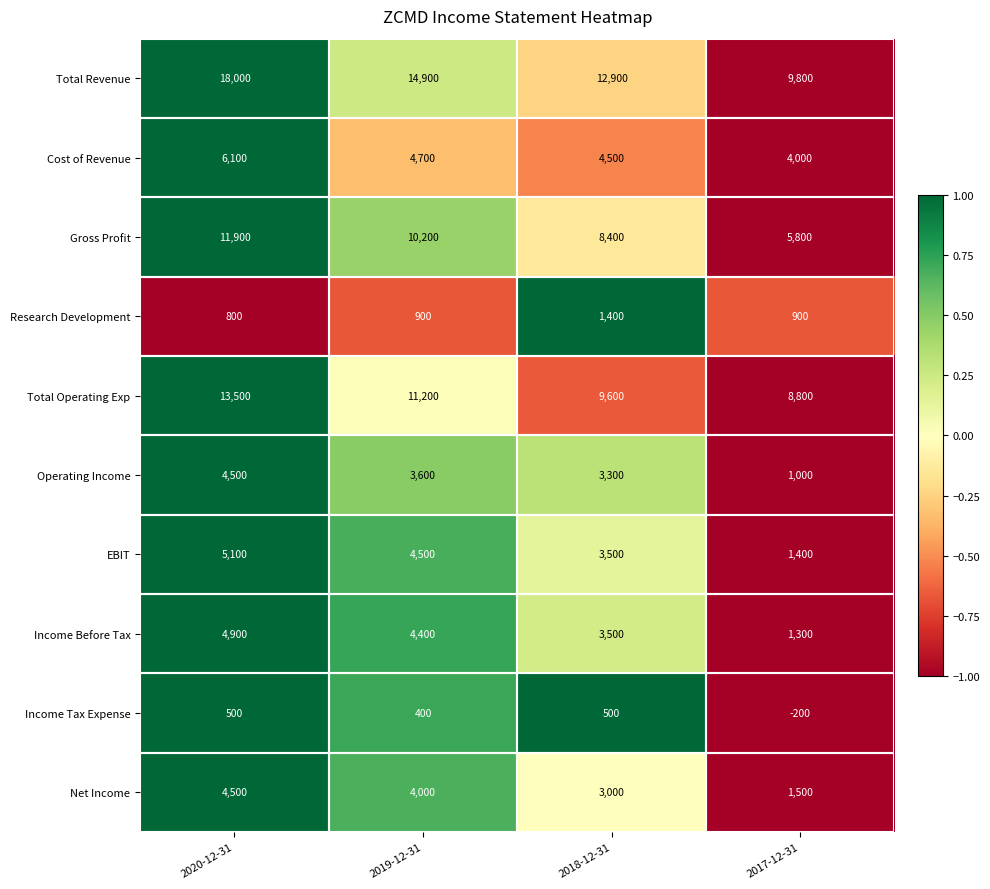

Which label corresponds to the largest value in the chart?

2020-12-31